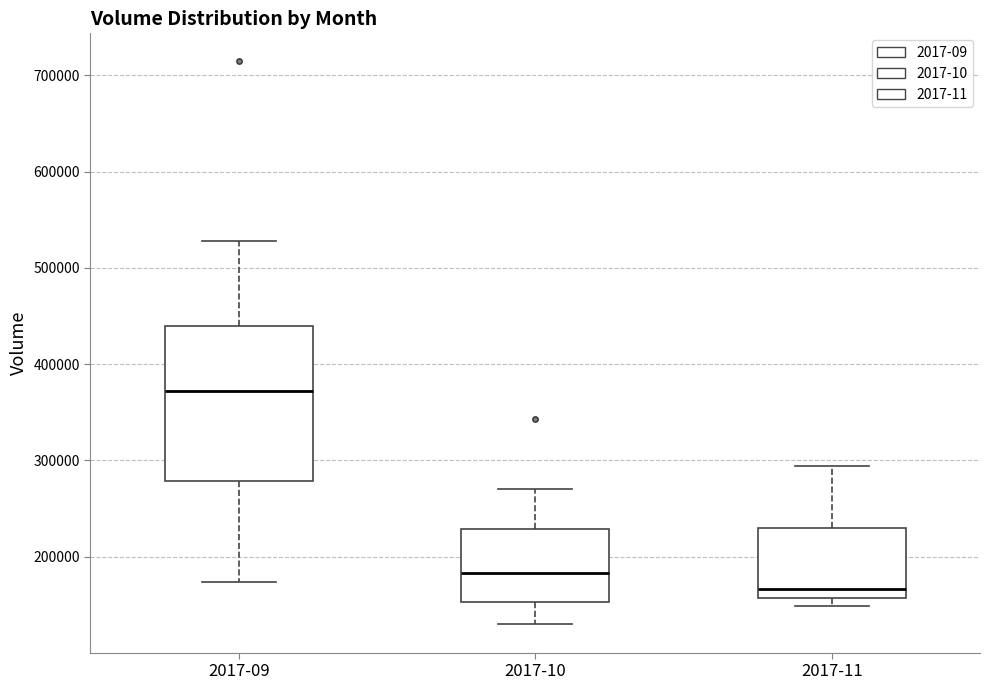

Reading left to right, transcribe this box plot: for each box, give where its median line is, the range the box spans, and where its two whiskers end, as read against the y-axis. The values are not printed on the chart, so give them approximately, as read against the axis.

2017-09: median 370000, box 280000 to 440000, whiskers 170000 to 530000
2017-10: median 180000, box 150000 to 230000, whiskers 130000 to 270000
2017-11: median 170000, box 160000 to 230000, whiskers 150000 to 290000